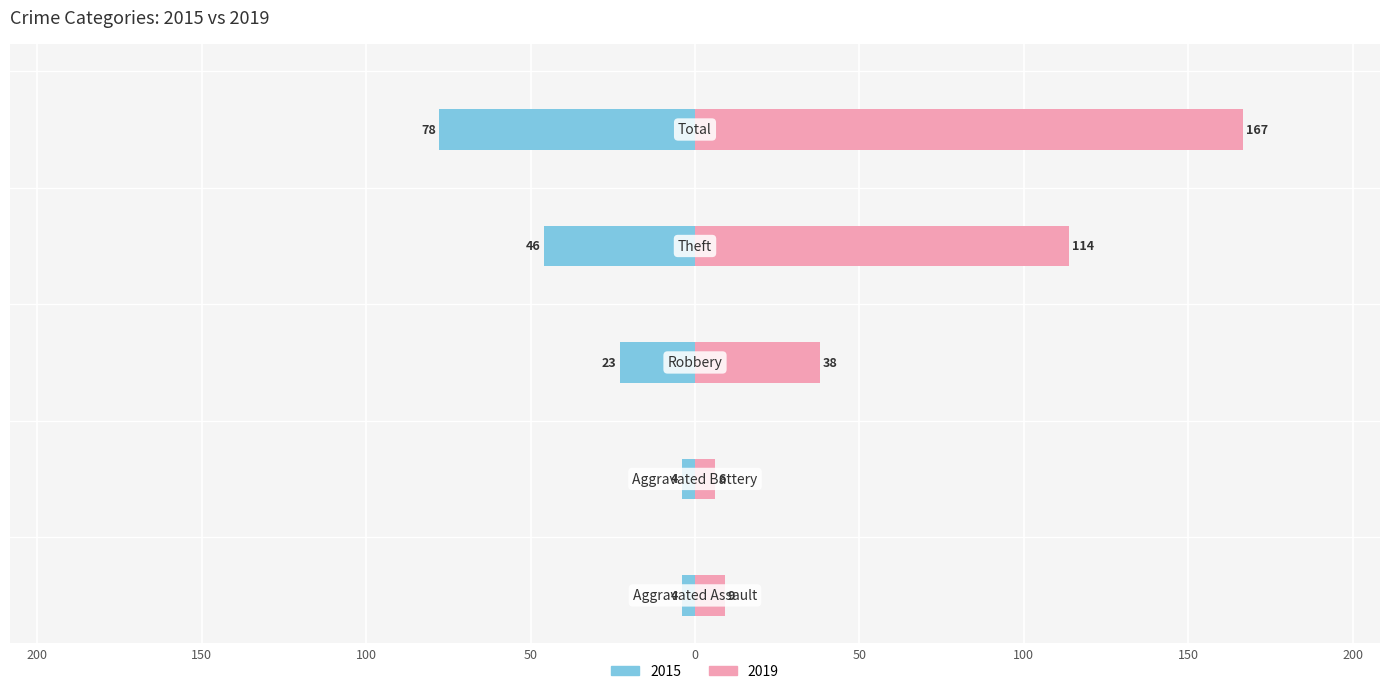

How many bars are there in each group?

2